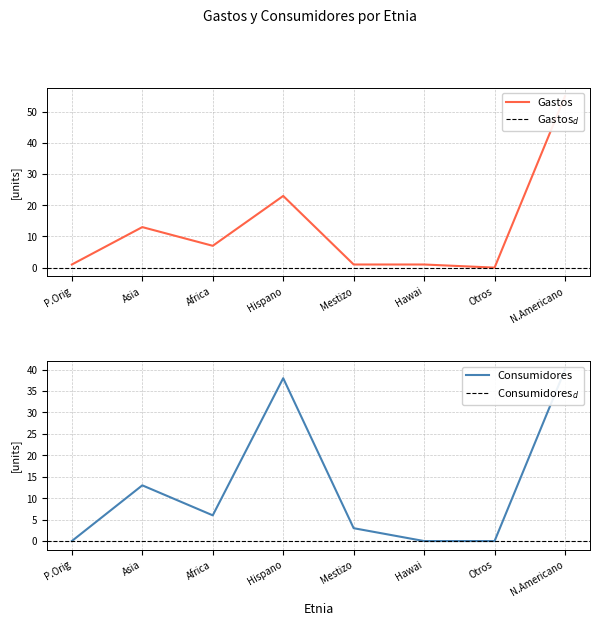

What is the sum of the Consumidores values at P.Orig and Hispano?

38